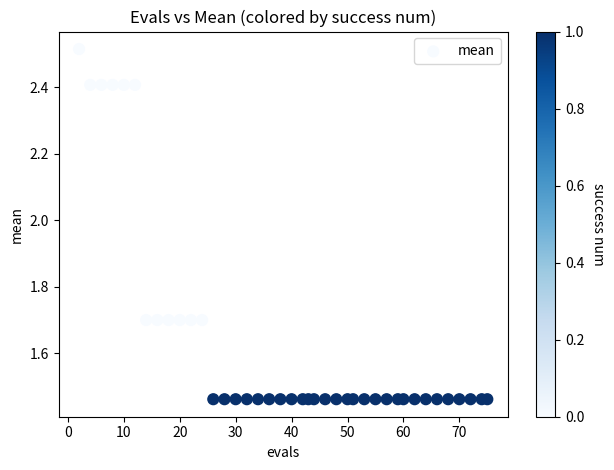

What is the range of X values (max minus min)?

73.0